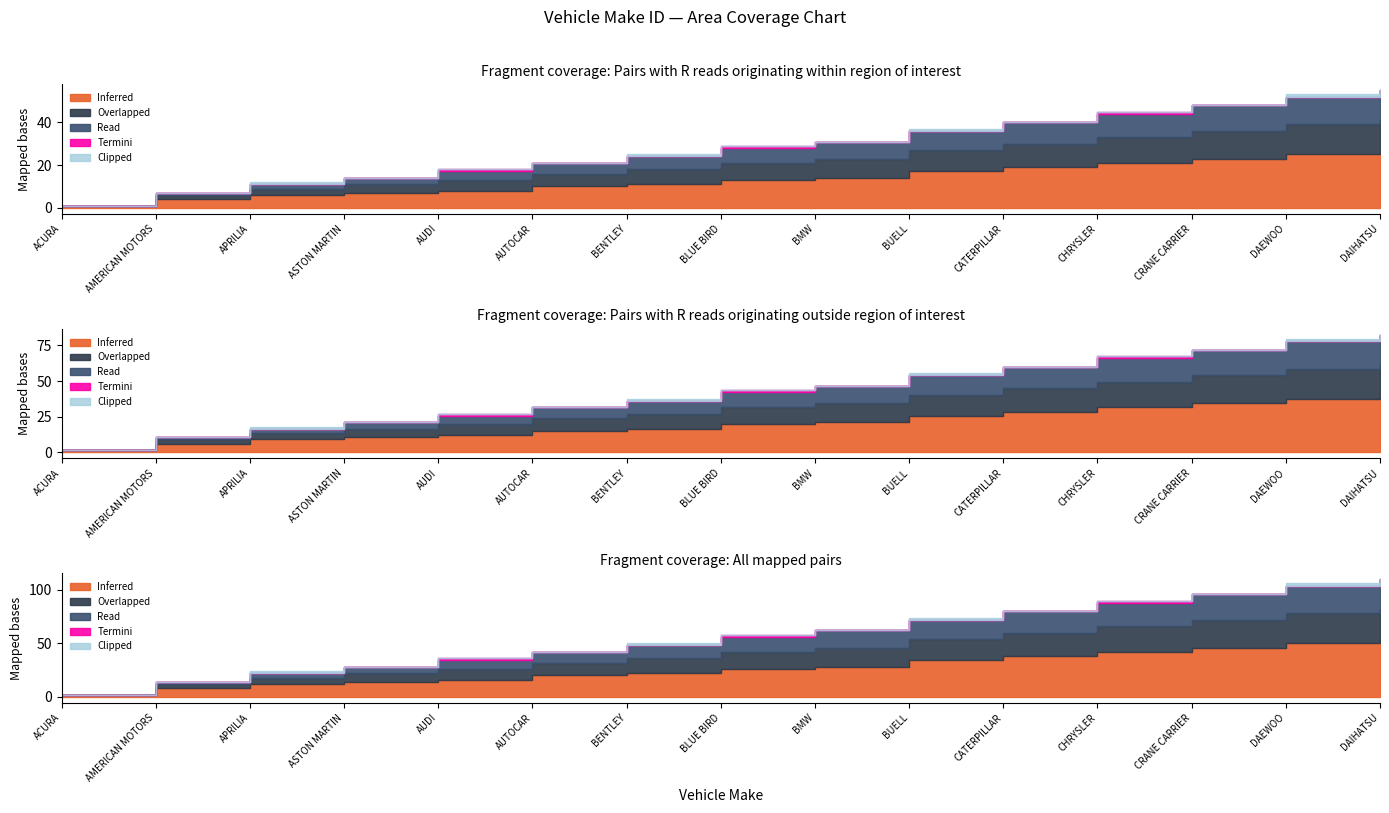

Which category has the highest value in the Read series?

DAIHATSU